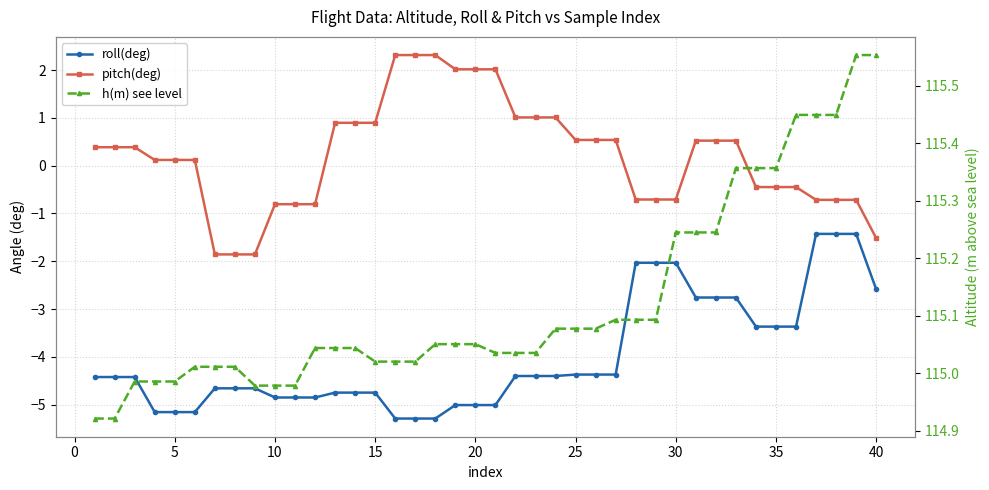

True or false: h(m) see level has a value of 199.6 at 15.

False